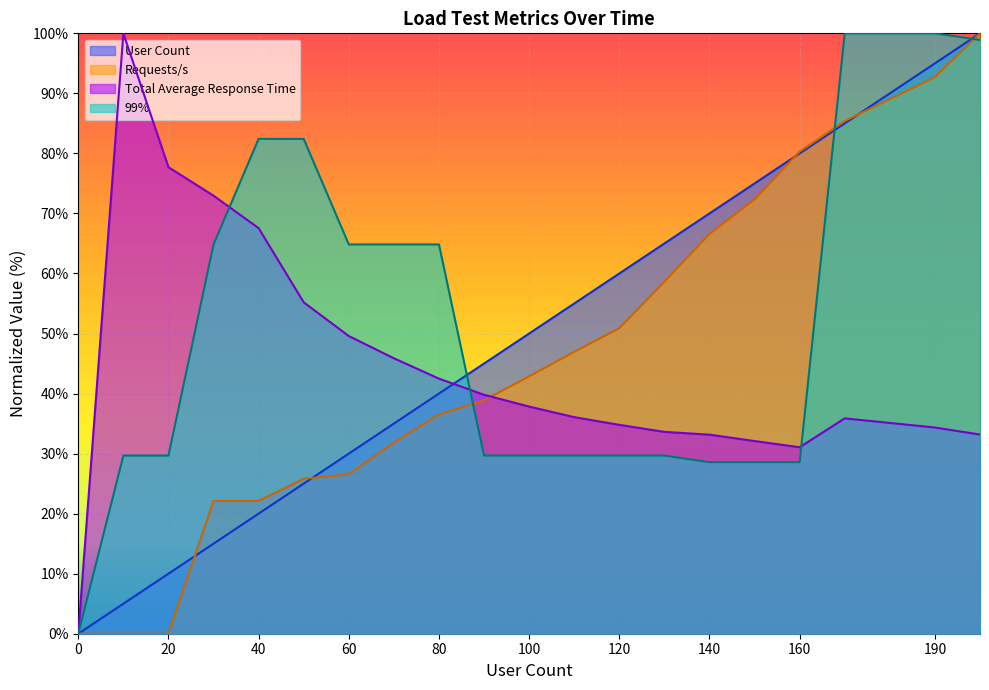

How many lines are shown in the chart?

4